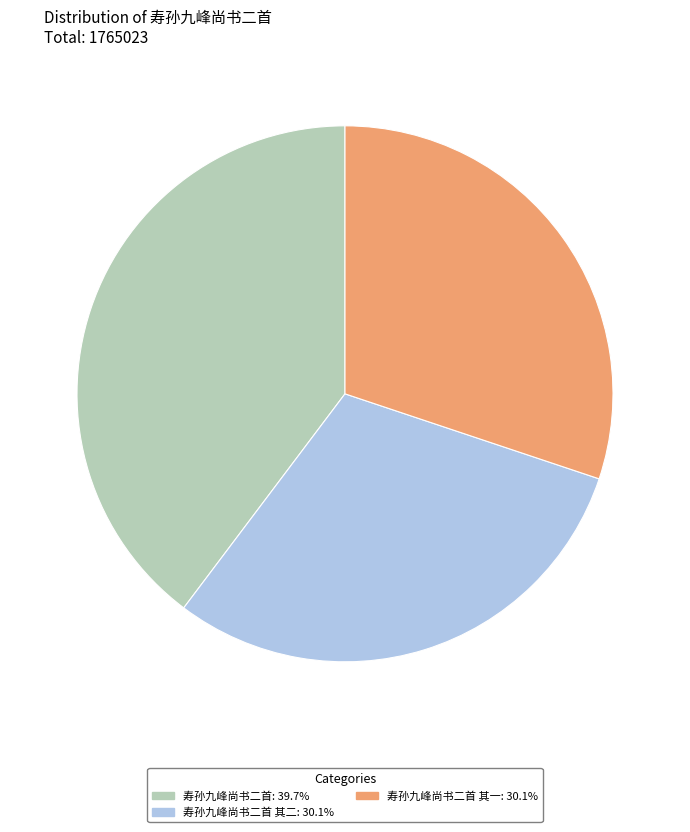

Is there any slice that represents more than half of the pie?

No